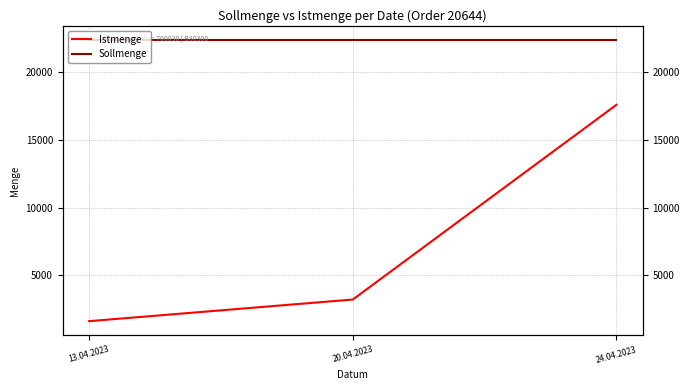

How many values in the Istmenge series exceed 3200?

1